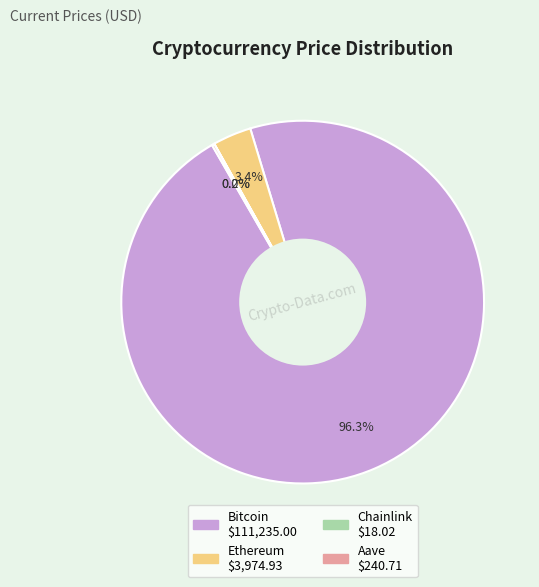

To the nearest percent, what is the average slice percentage?

25%